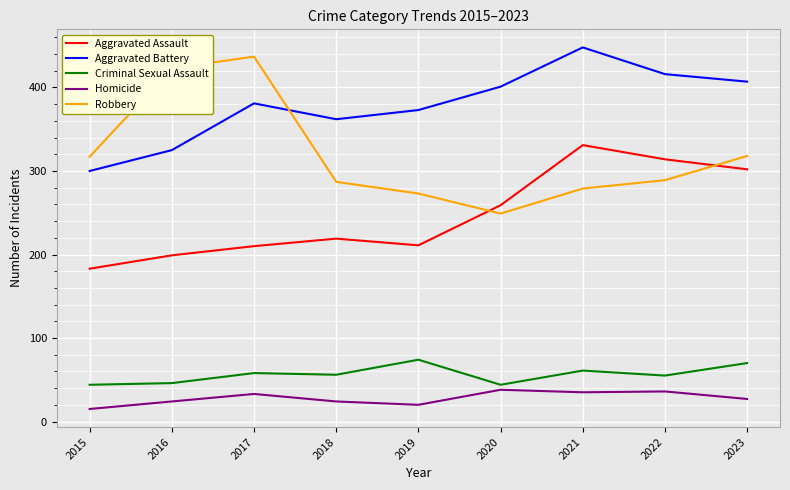

How many lines are shown in the chart?

5